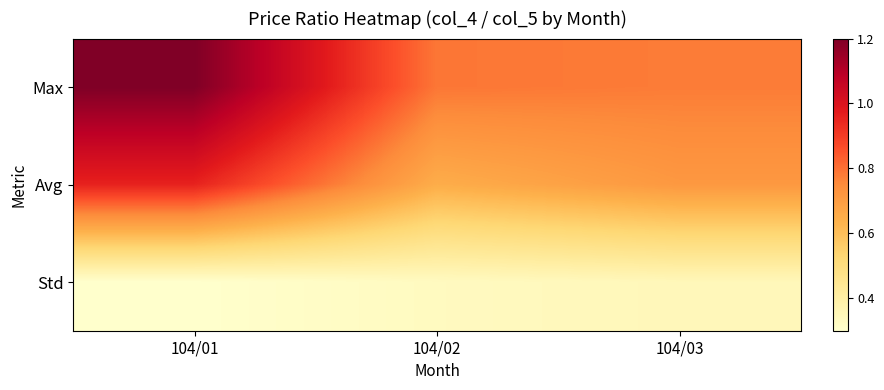

Which series has the largest total across all categories?

Max